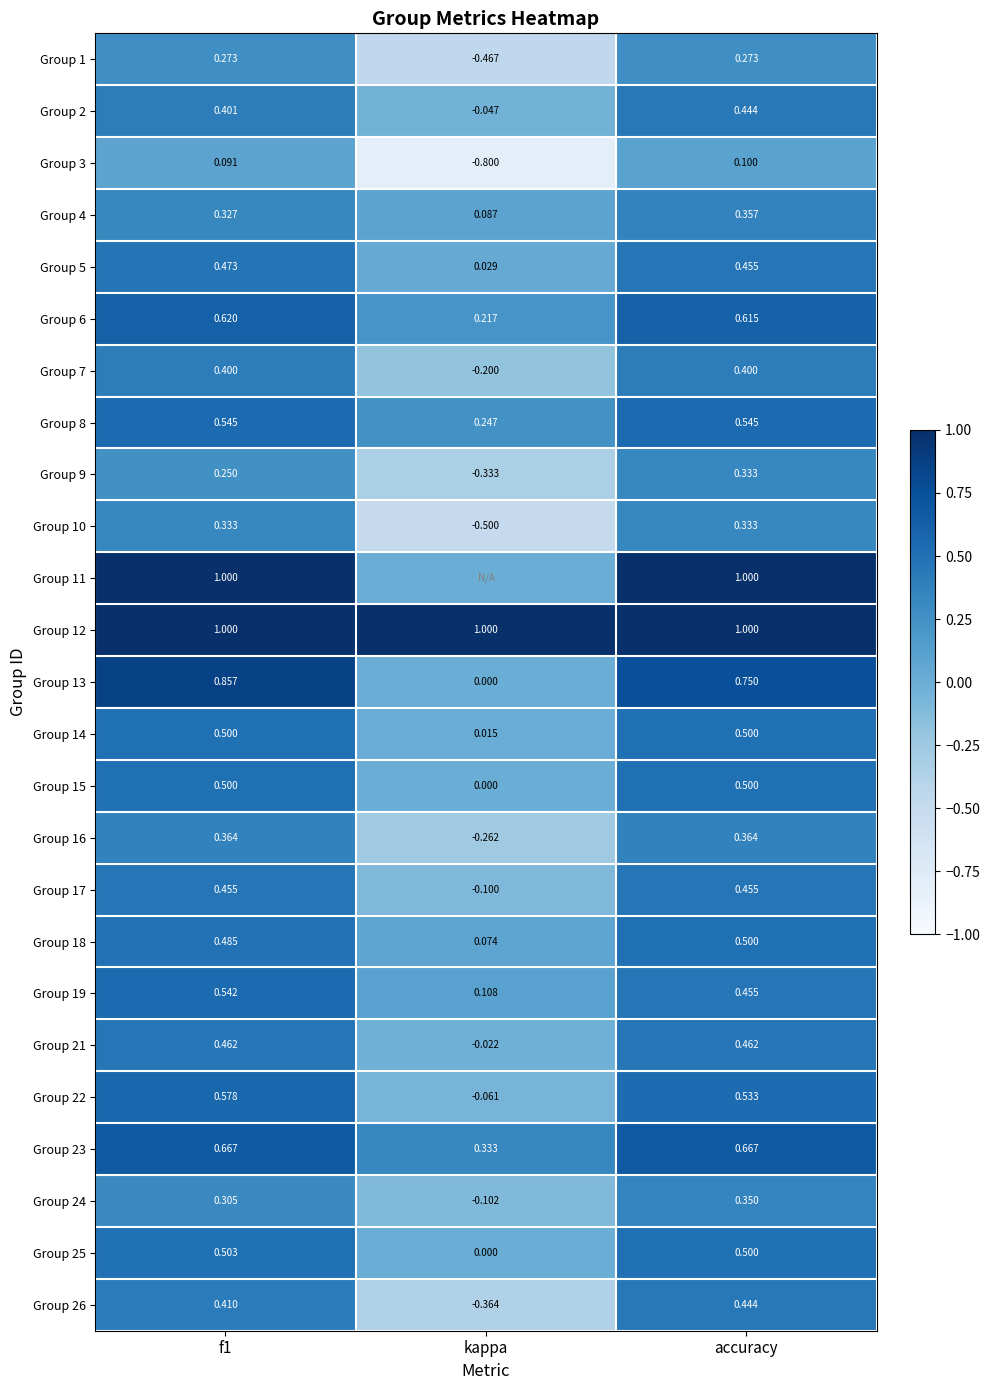

What is the greatest value displayed?

1.0